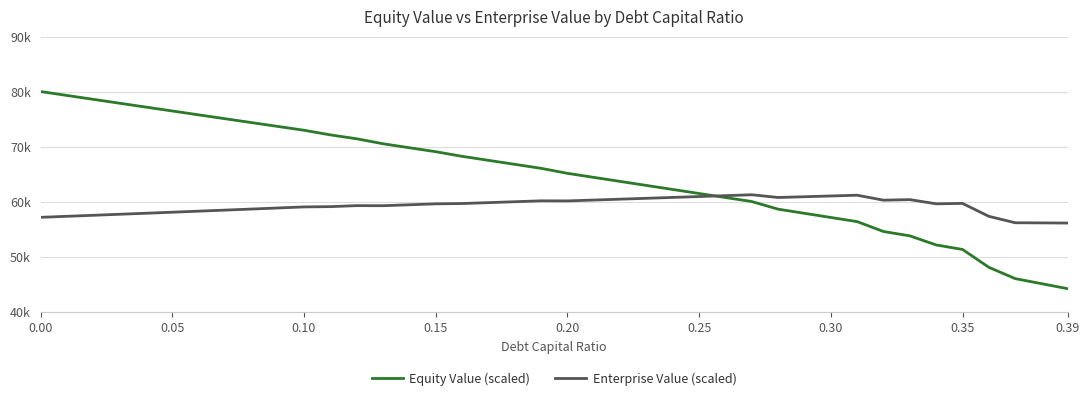

Reading left to right, transcribe all the data shown in this chart.

Equity Value (scaled): 80010.3	79302.3	78595.5	77889.8	77185.4	76482.2	75780.2	75079.5	74380.0	73681.7	72984.8	72143.6	71434.9	70531.2	69808.5	69086.8	68251.0	67523.4	66796.6	66070.7	65163.0	64428.8	63695.5	62962.9	62231.2	61500.3	60770.3	60041.1	58654.8	57900.5	57146.9	56393.8	54598.9	53810.2	52157.4	51341.4	48101.8	46044.6	45127.1	44209.6
Enterprise Value (scaled): 57176.3	57359.6	57544.0	57729.7	57916.5	58104.6	58293.9	58484.4	58676.2	58869.2	59063.5	59113.6	59296.3	59283.9	59452.4	59622.0	59677.5	59841.1	60005.6	60171.0	60154.6	60311.7	60469.6	60628.3	60787.9	60948.3	61109.5	61271.7	60776.6	60913.6	61051.2	61189.4	60285.7	60388.4	59626.8	59702.1	57353.8	56187.9	56161.6	56135.4